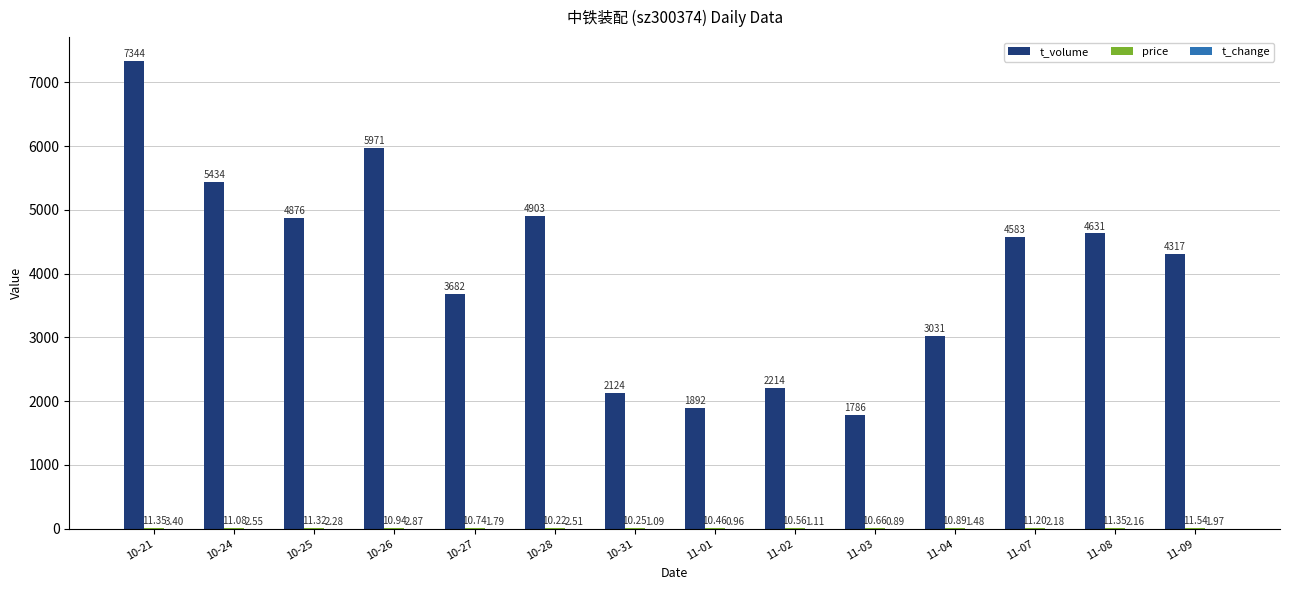

At which category is the sum across all series the highest?

10-21